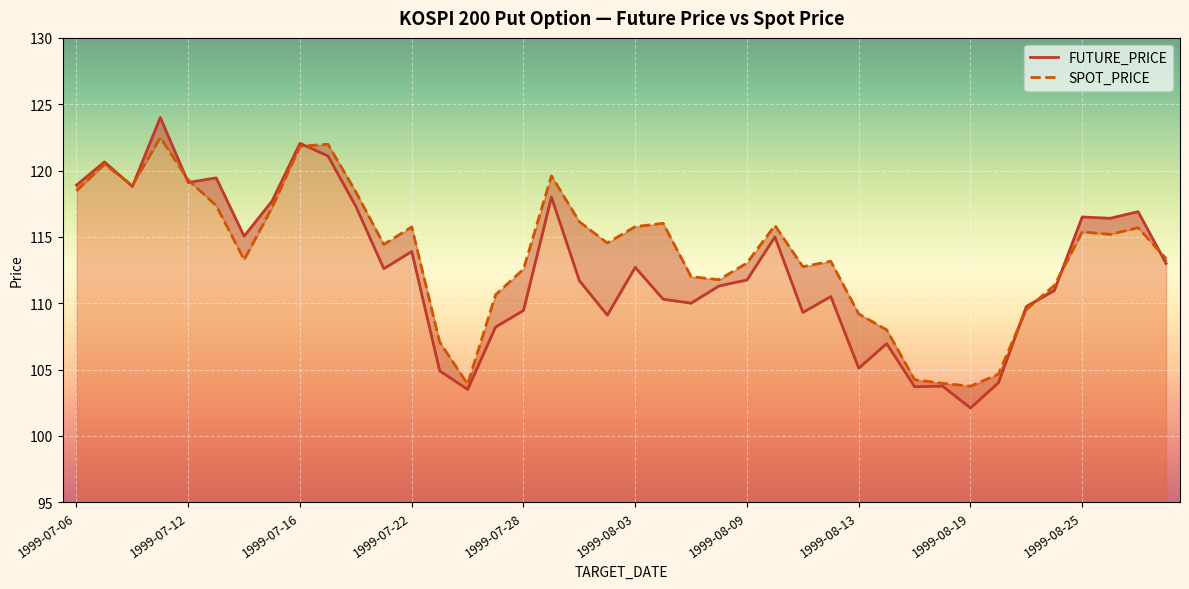

What is the average value of the FUTURE_PRICE series?

112.6